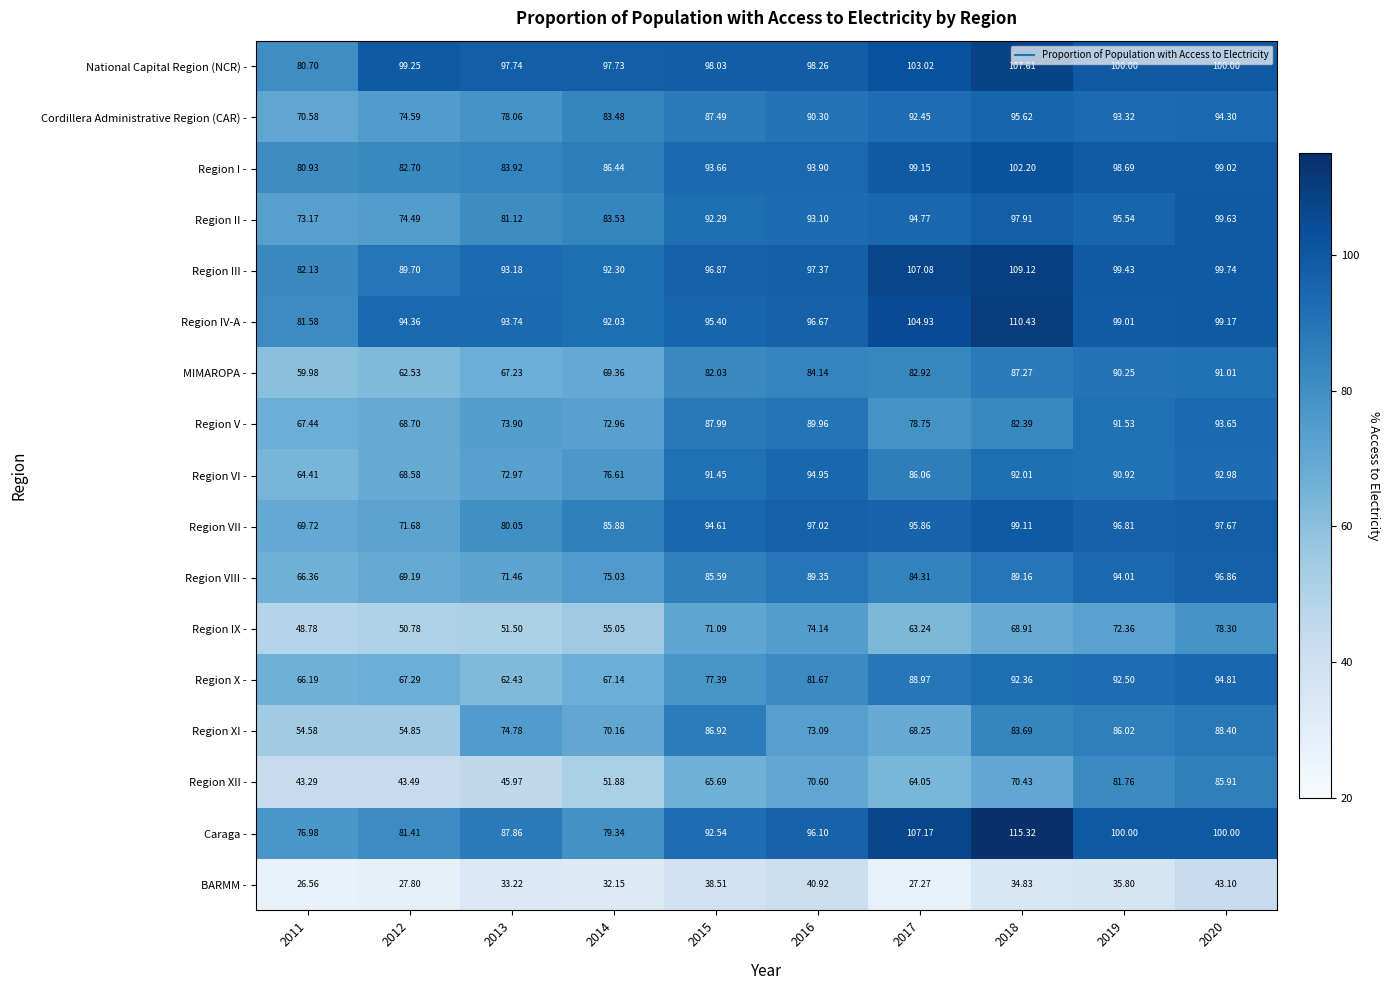

Which series has the widest spread of values?

Region XII -